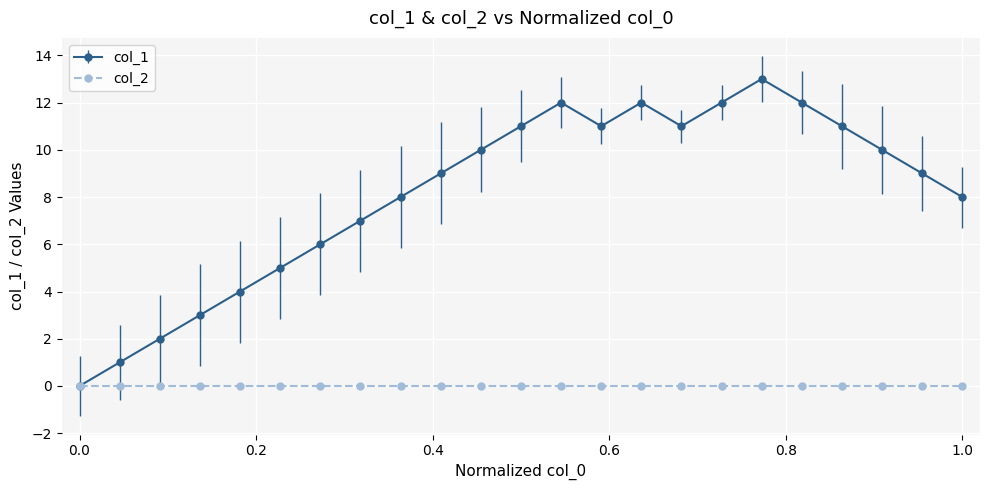

Count the number of data series in this chart.

2